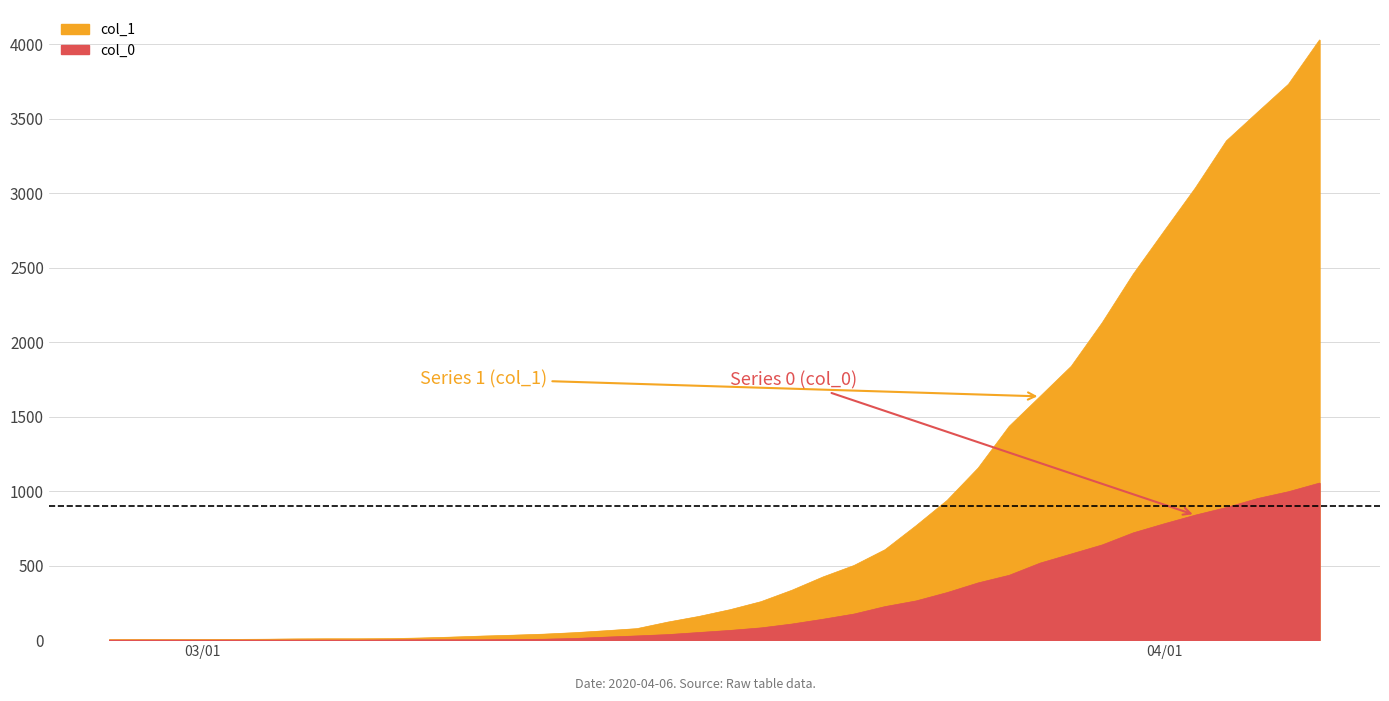

True or false: col_1 has more than 1 interior local peaks.

False